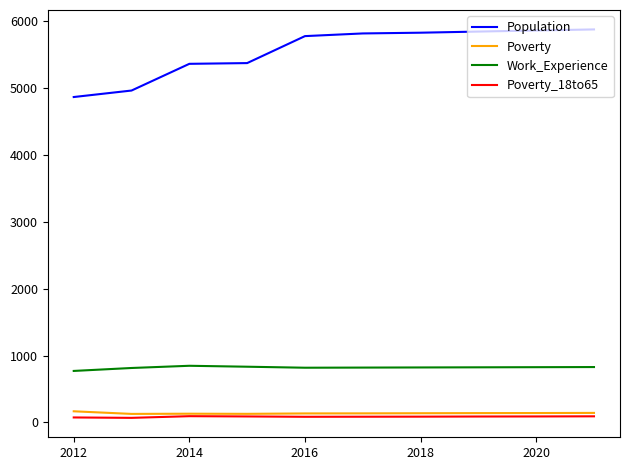

Does the chart have visible grid lines?

No